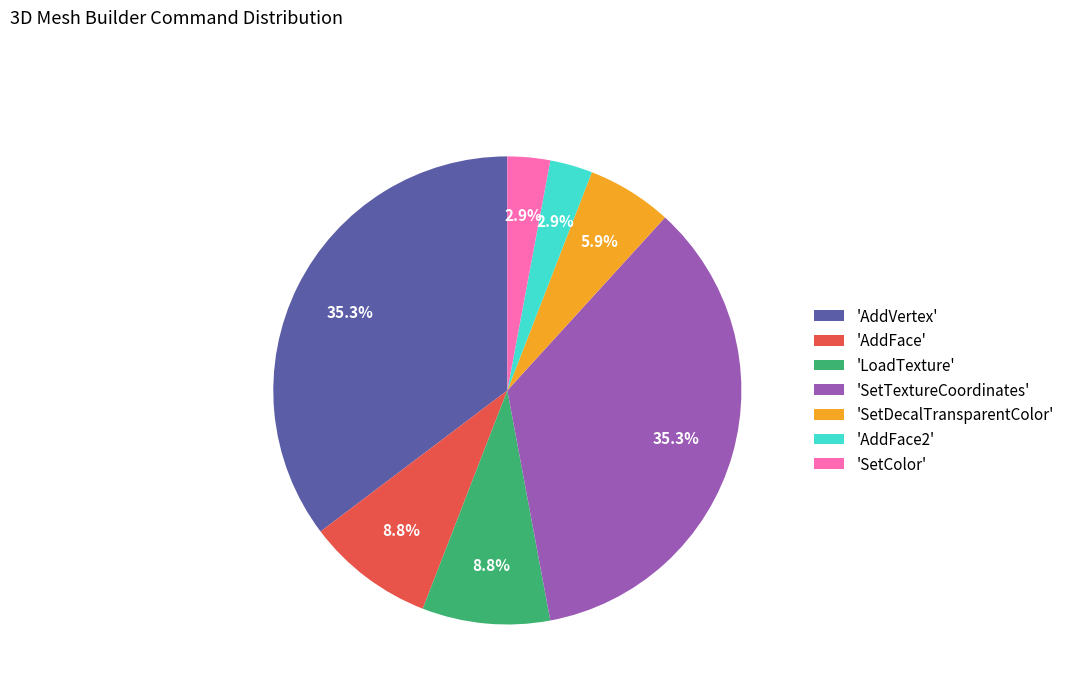

Which has a higher value, 'AddFace' or 'SetColor'?

'AddFace'